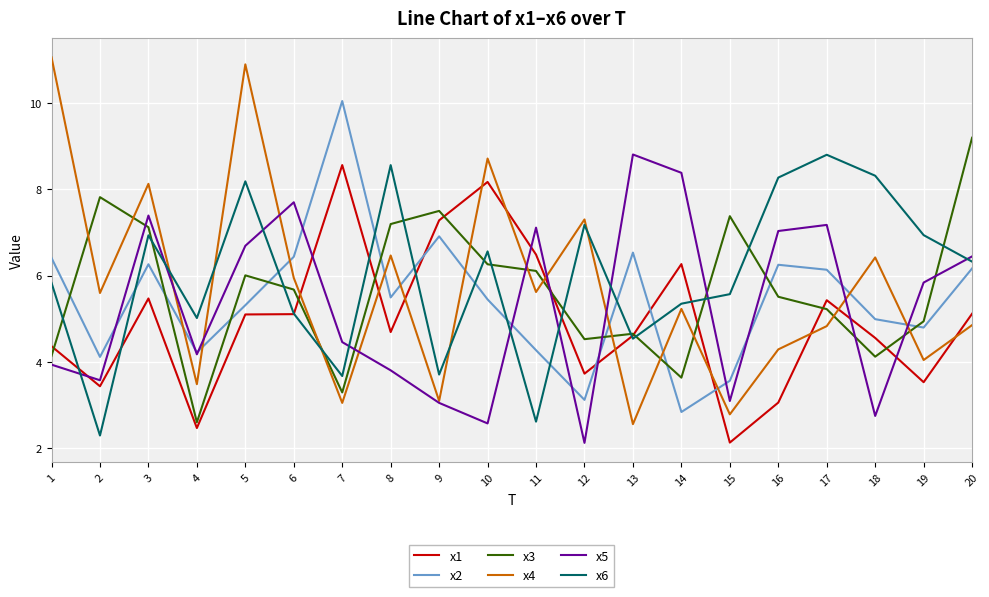

How many values in the x3 series are below 5?

8